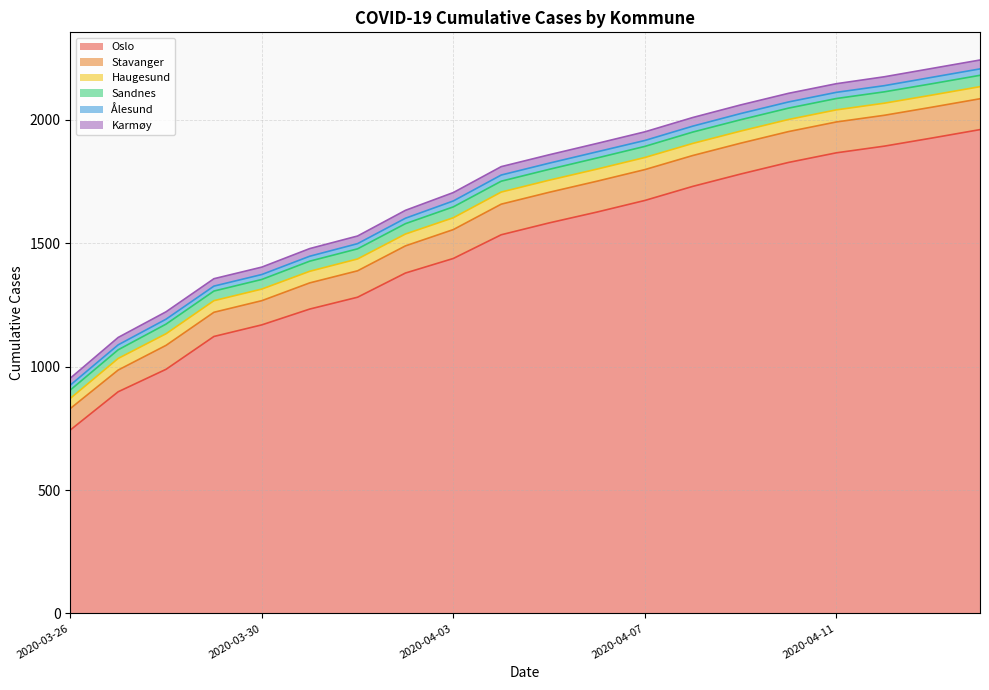

List the series in order of their peak value, lowest first.

Ålesund, Karmøy, Sandnes, Haugesund, Stavanger, Oslo